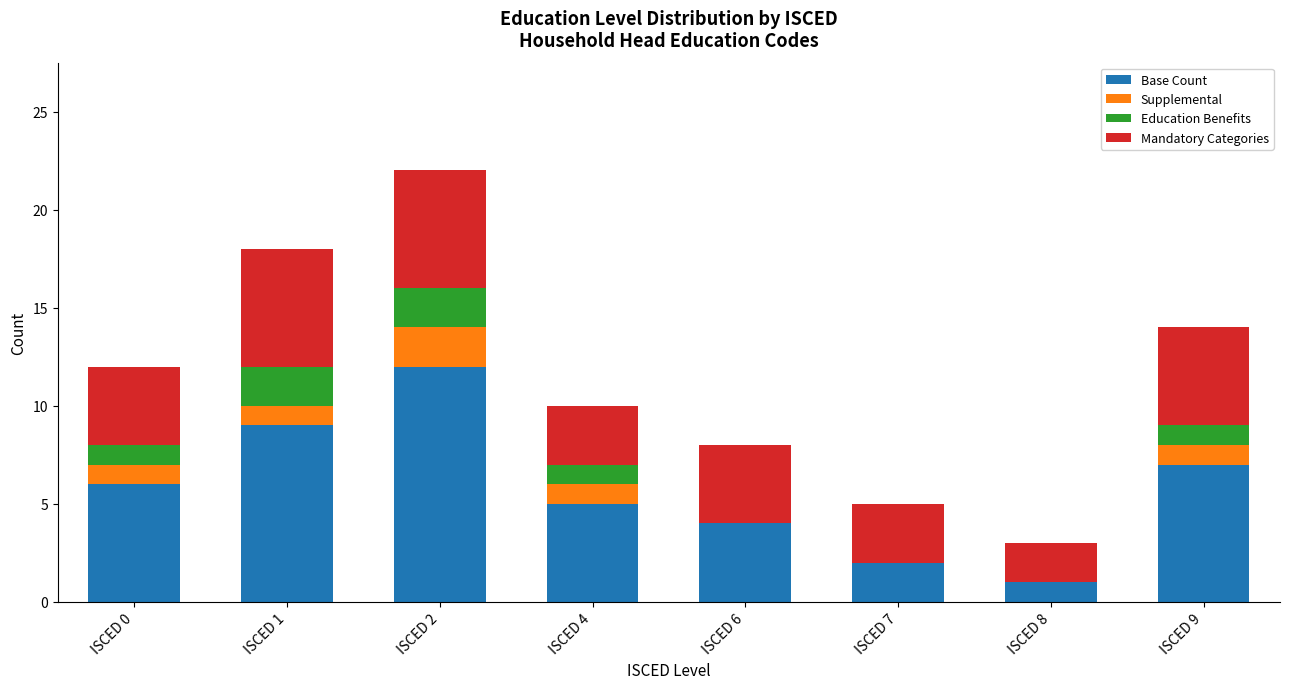

What is the maximum value for Base Count?

12